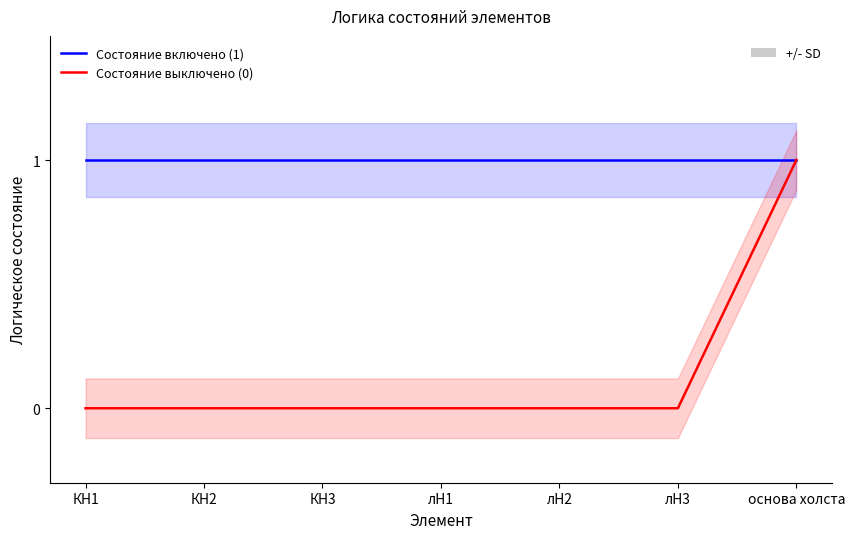

What position from the left is основа холста?

7